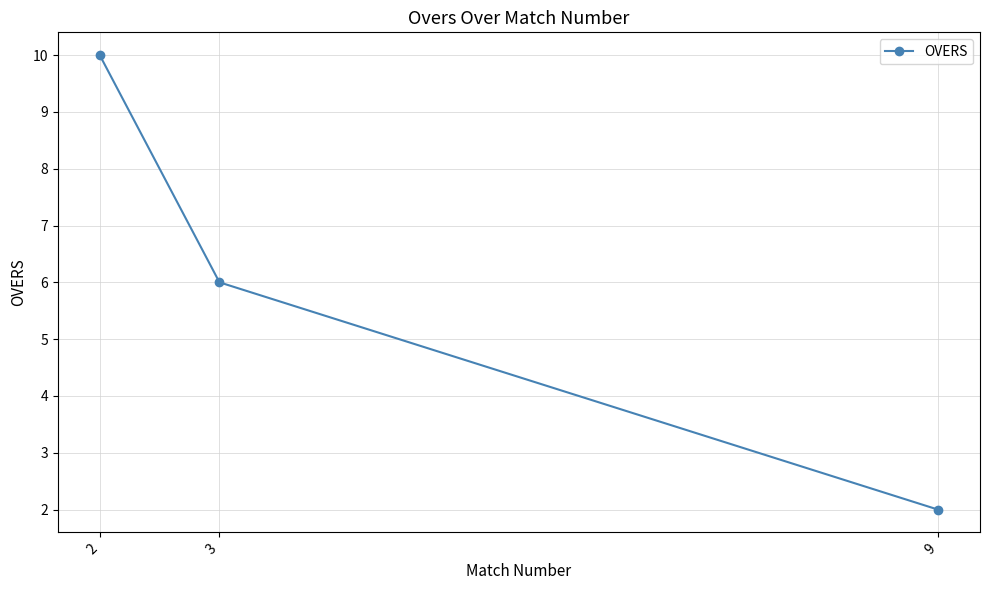

How many data points are less than 6?

1